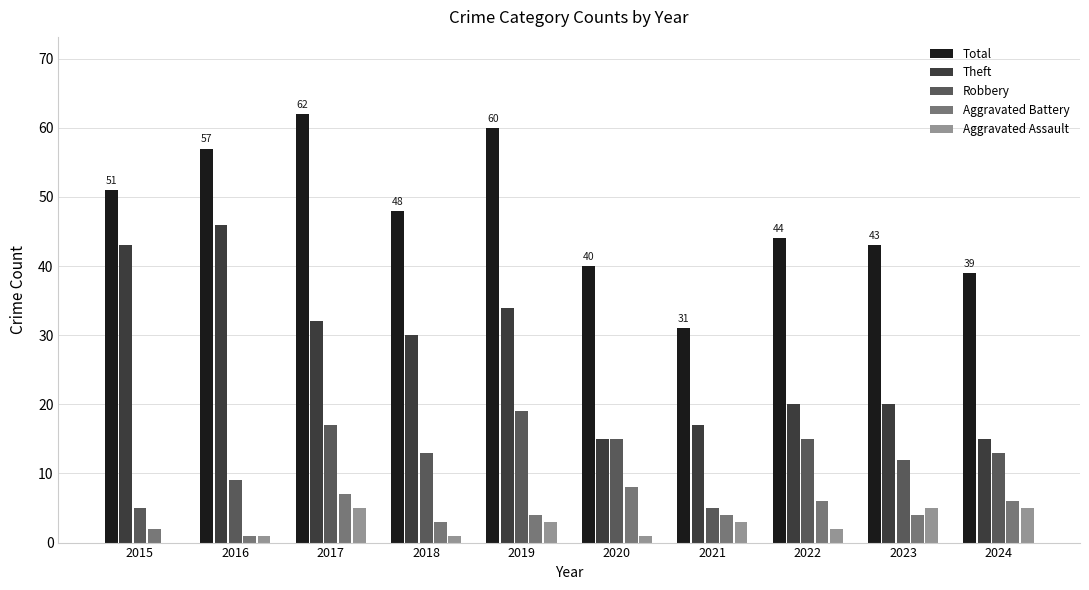

At which label does Robbery first exceed 13?

2017